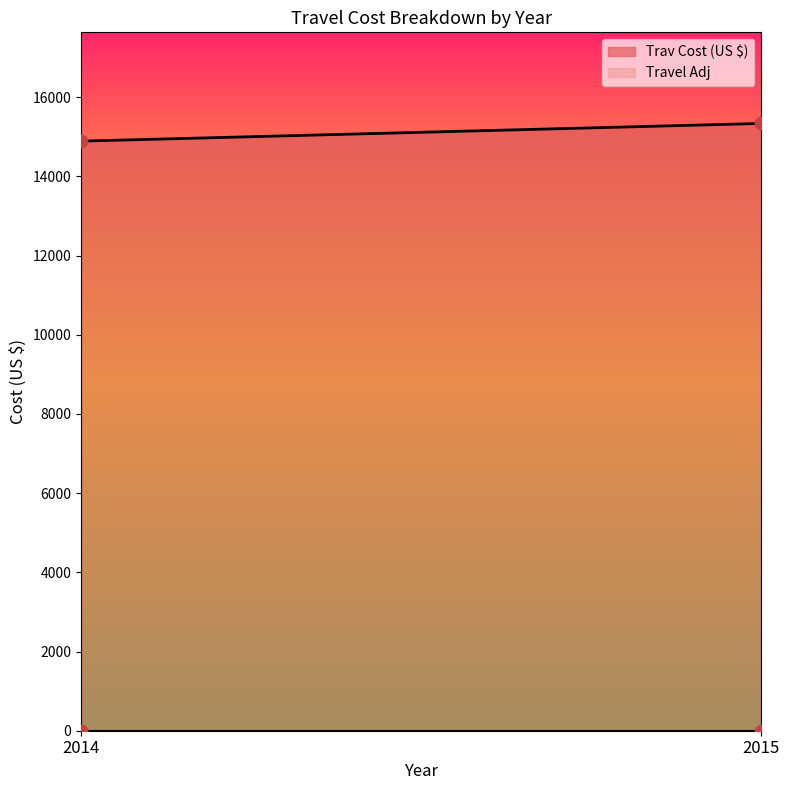

What are all the series names shown in the legend?

Trav Cost (US $), Travel Adj